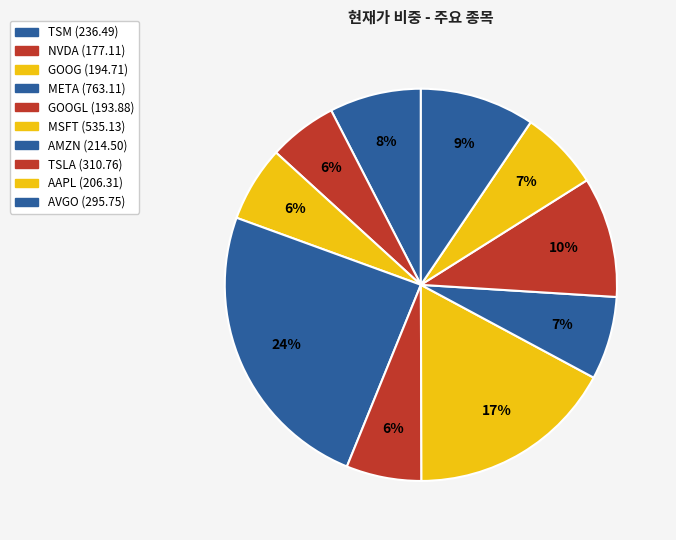

How many segments does this pie chart have?

10